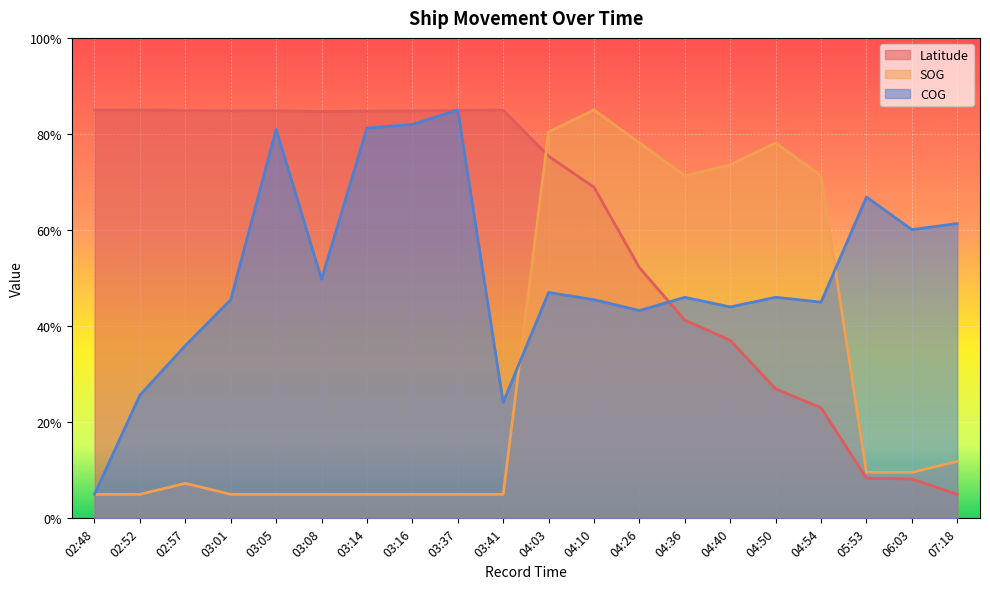

How many interior local valleys does the COG series have?

6